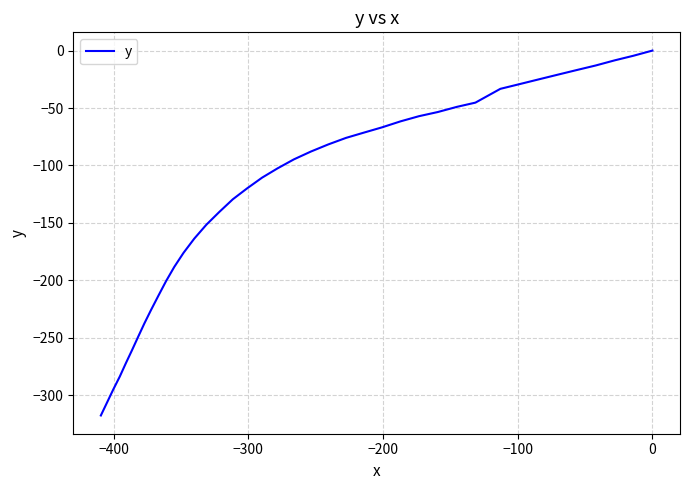

Reading left to right, transcribe all the data shown in this chart.

0.0	-4.5	-8.5	-13.0	-17.0	-21.1	-25.2	-29.3	-33.3	-45.3	-49.0	-53.5	-57.1	-61.6	-66.8	-71.4	-76.0	-81.7	-87.9	-94.7	-102.5	-110.6	-120.0	-129.4	-140.5	-151.6	-163.6	-176.0	-188.3	-200.9	-213.4	-225.9	-237.5	-249.6	-261.1	-272.0	-283.6	-295.0	-306.3	-317.6